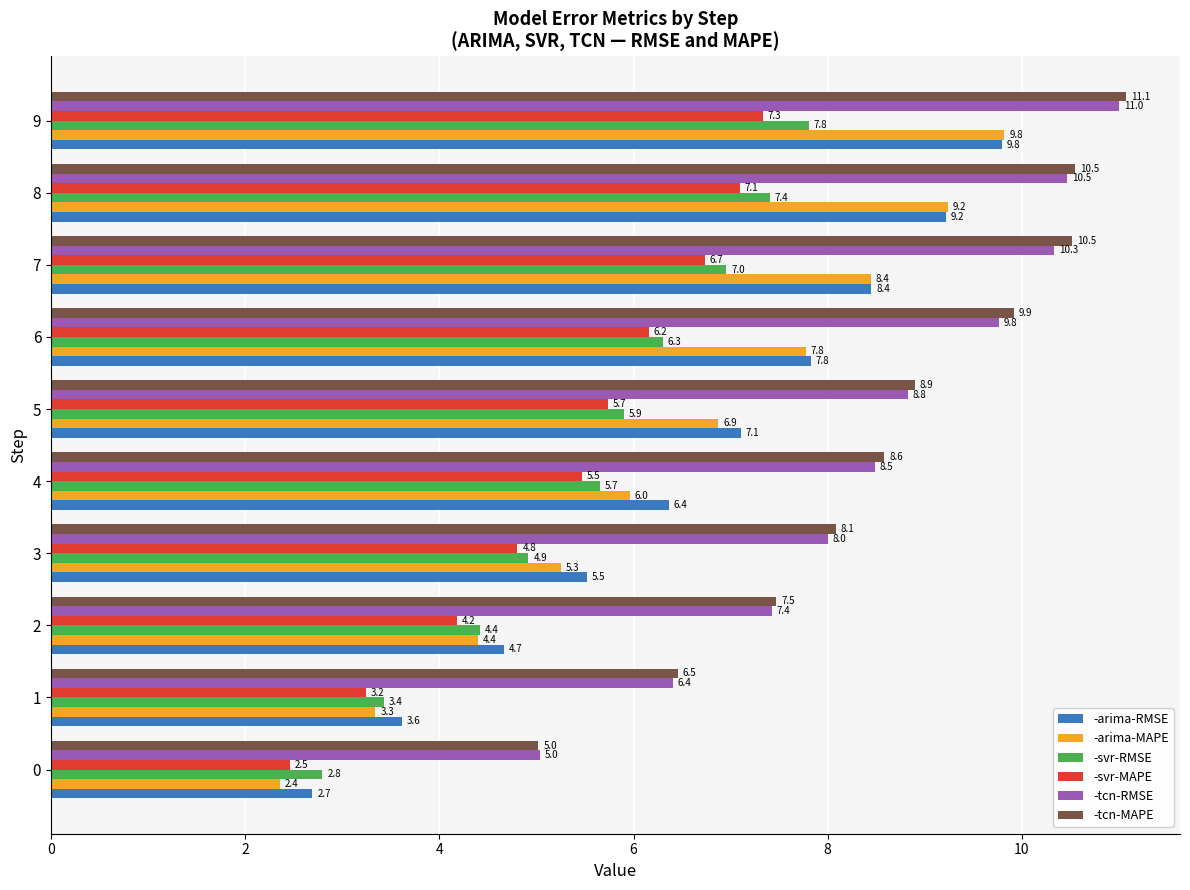

What is the difference between the -arima-MAPE values at 4 and 9?

3.9